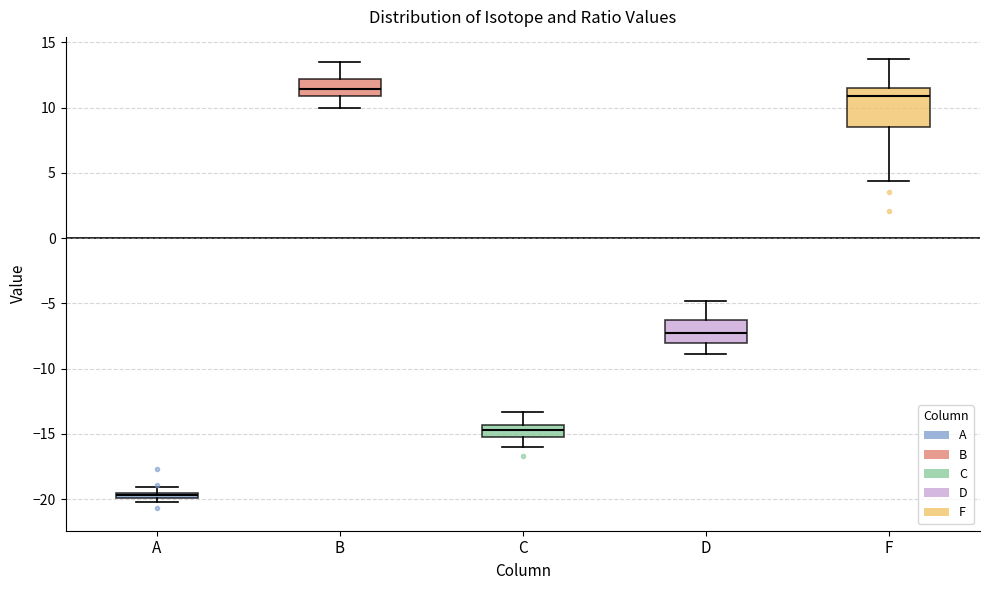

Comparing the boxes themselves (not the whiskers), which one is the tallest?

F